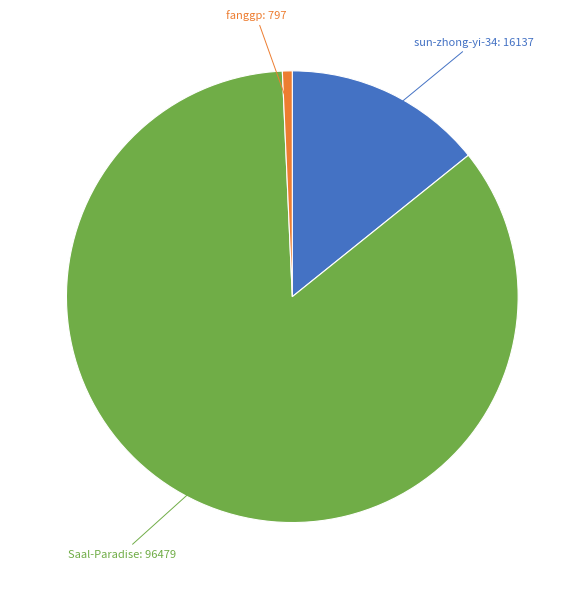

Is there any slice that represents more than half of the pie?

Yes